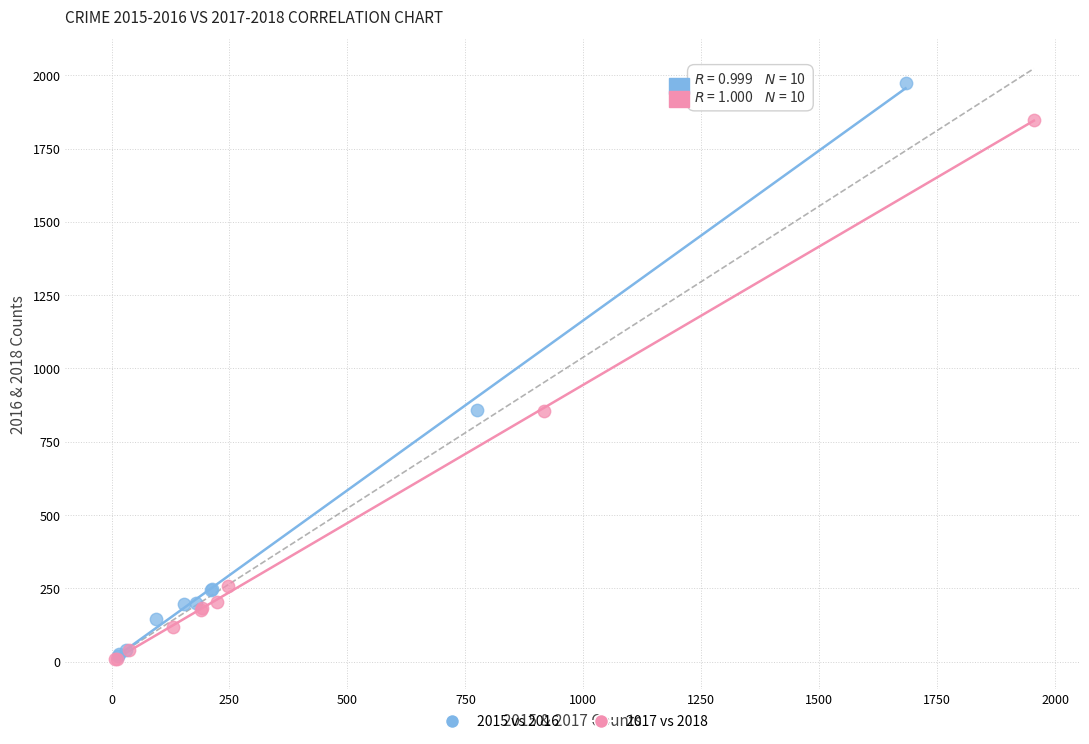

Which series reaches the maximum Y coordinate?

2015 vs 2016